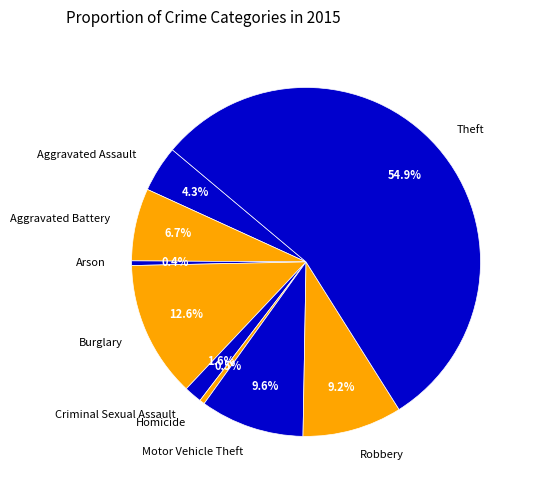

Which has a higher value, Aggravated Assault or Arson?

Aggravated Assault